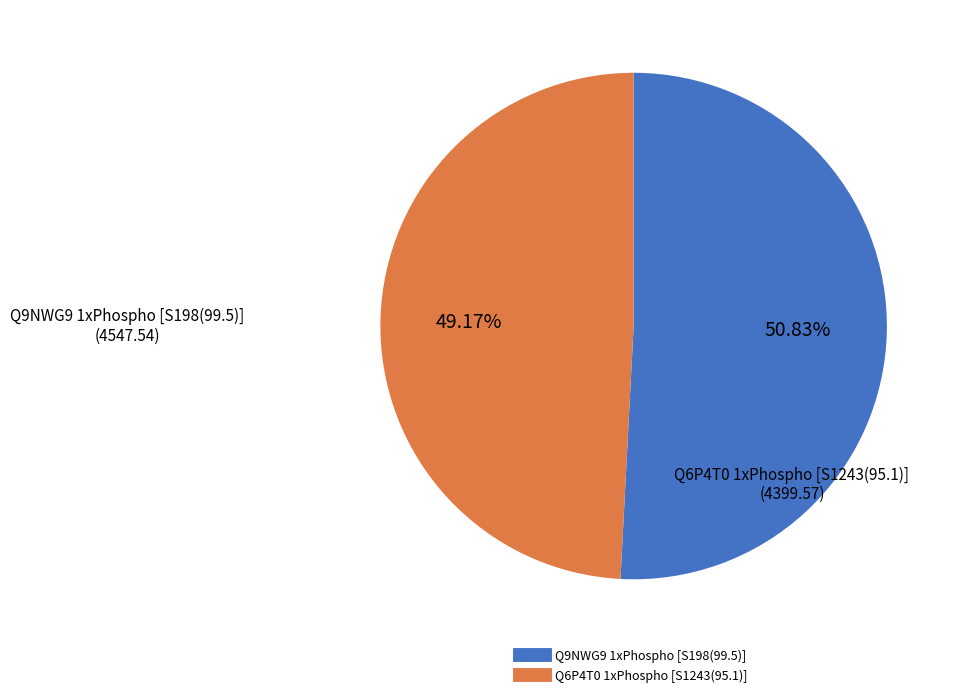

To the nearest percent, what is the difference between the Q9NWG9 1xPhospho [S198(99.5)] and Q6P4T0 1xPhospho [S1243(95.1)] slice percentages?

2%